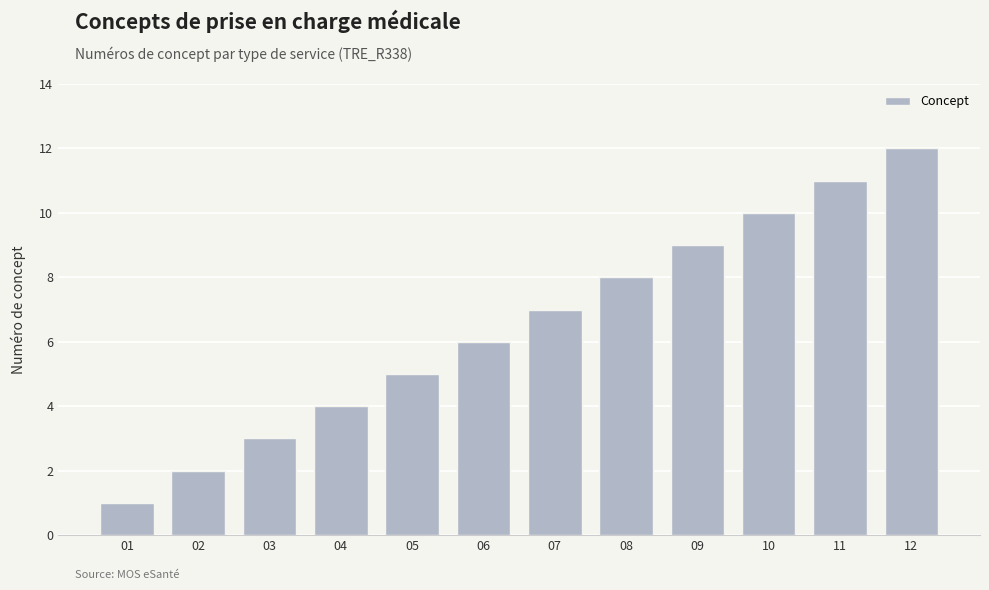

Count the number of data series in this chart.

1